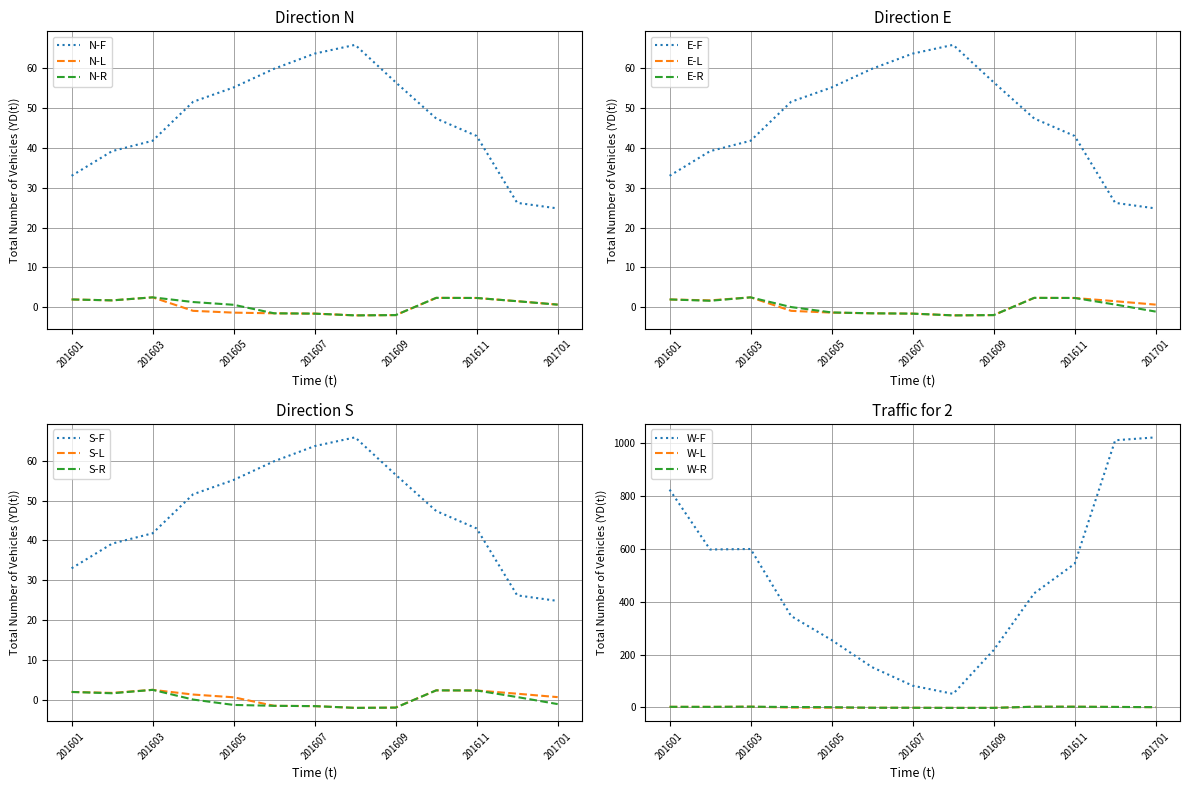

Reading right to left, transcribe all the data shown in this chart.

TAVG: 201701=24.8	201612=26.2	201611=43.0	201610=47.4	201609=56.5	201608=65.9	201607=63.7	201606=59.9	201605=55.2	201604=51.6	201603=41.8	201602=39.2	201601=33.0
PDSI: 201701=0.6	201612=1.5	201611=2.3	201610=2.3	201609=-2.0	201608=-2.1	201607=-1.6	201606=-1.6	201605=-1.4	201604=-0.9	201603=2.5	201602=1.7	201601=1.9
PHDI: 201701=0.6	201612=1.5	201611=2.3	201610=2.3	201609=-2.0	201608=-2.1	201607=-1.6	201606=-1.6	201605=0.6	201604=1.3	201603=2.5	201602=1.7	201601=1.9
PMDI: 201701=-1.1	201612=0.7	201611=2.3	201610=2.3	201609=-2.0	201608=-2.1	201607=-1.6	201606=-1.6	201605=-1.3	201604=0.0	201603=2.5	201602=1.6	201601=1.9
HDD: 201701=1023.0	201612=1012.0	201611=544.0	201610=432.0	201609=217.0	201608=51.0	201607=82.0	201606=152.0	201605=255.0	201604=346.0	201603=600.0	201602=598.0	201601=825.0